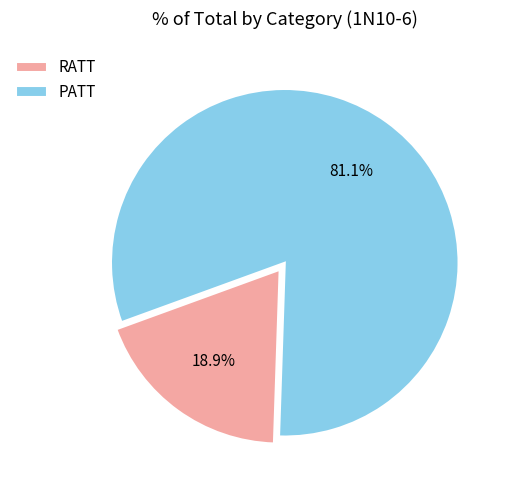

How many slices are in this pie chart?

2